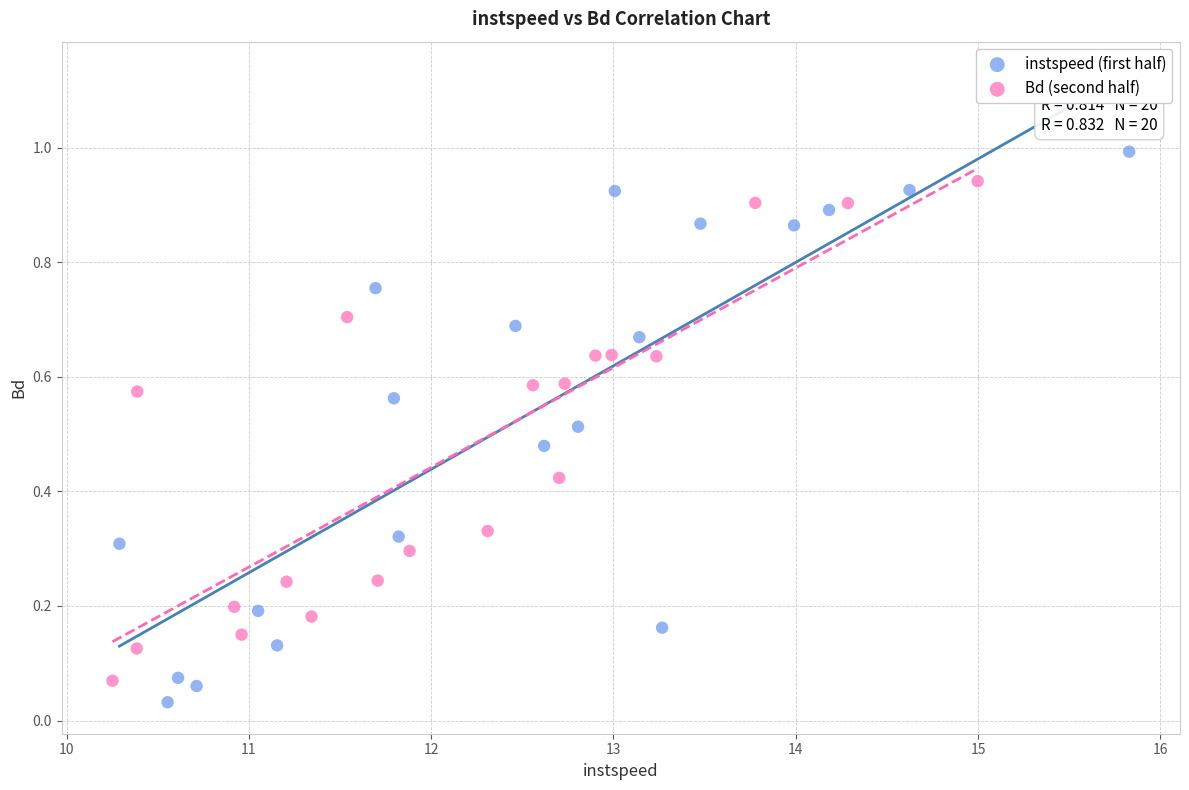

Which series reaches the minimum Y coordinate?

instspeed (first half)